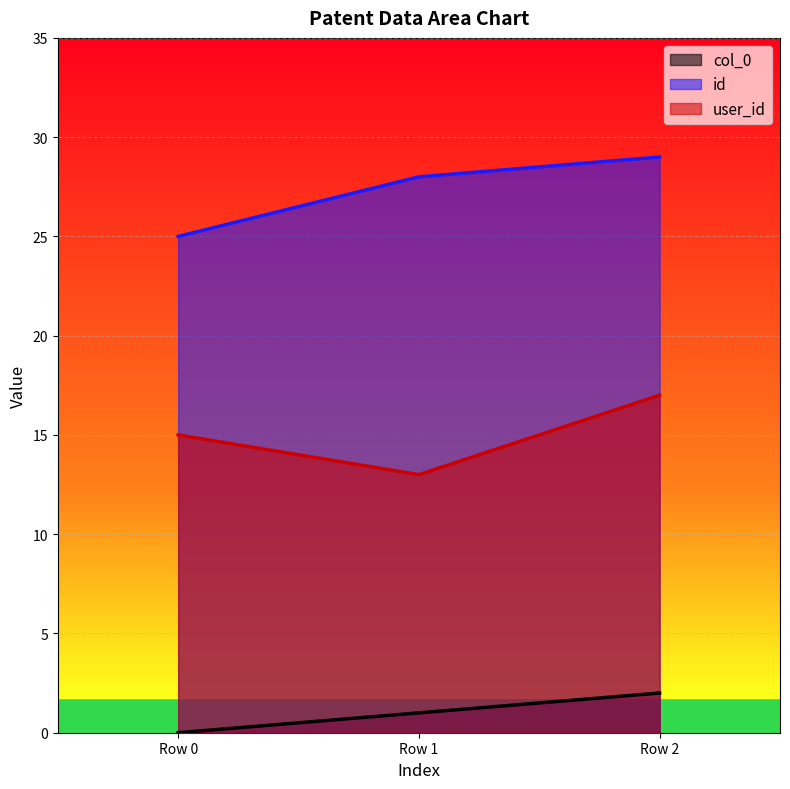

Count the number of data series in this chart.

3